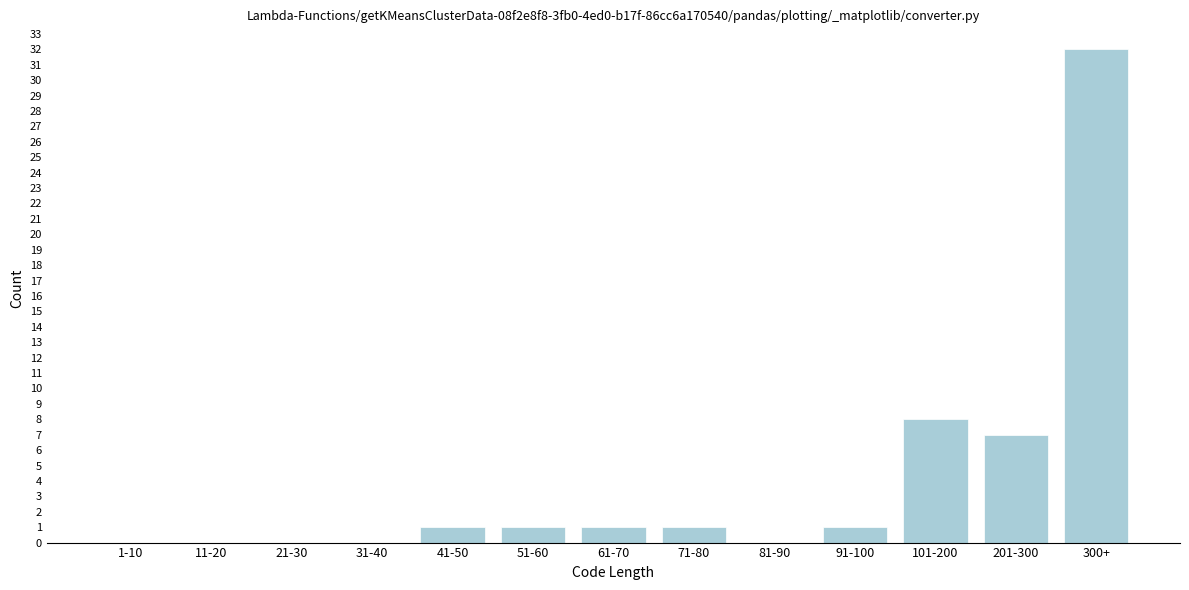

Reading right to left, transcribe all the data shown in this chart.

300+=32	201-300=7	101-200=8	91-100=1	81-90=0	71-80=1	61-70=1	51-60=1	41-50=1	31-40=0	21-30=0	11-20=0	1-10=0